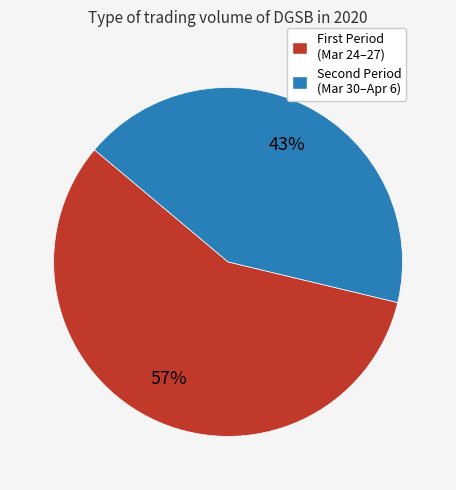

Is there any slice that represents more than half of the pie?

Yes